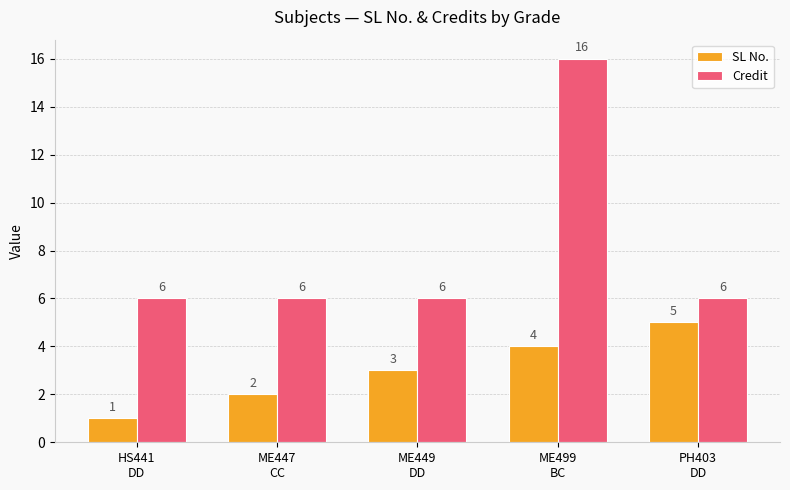

What is the value of the Credit bar at the 2nd from the left?

6